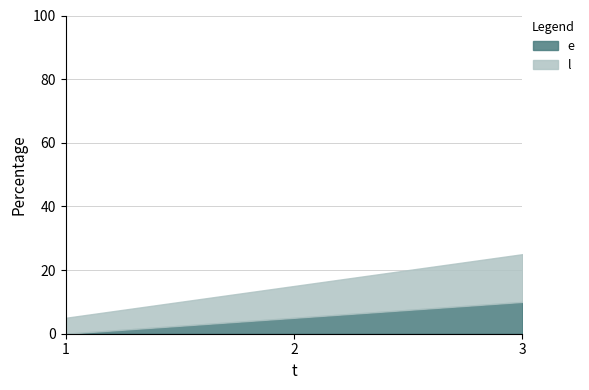

Between 2 and 3, which is larger?

3